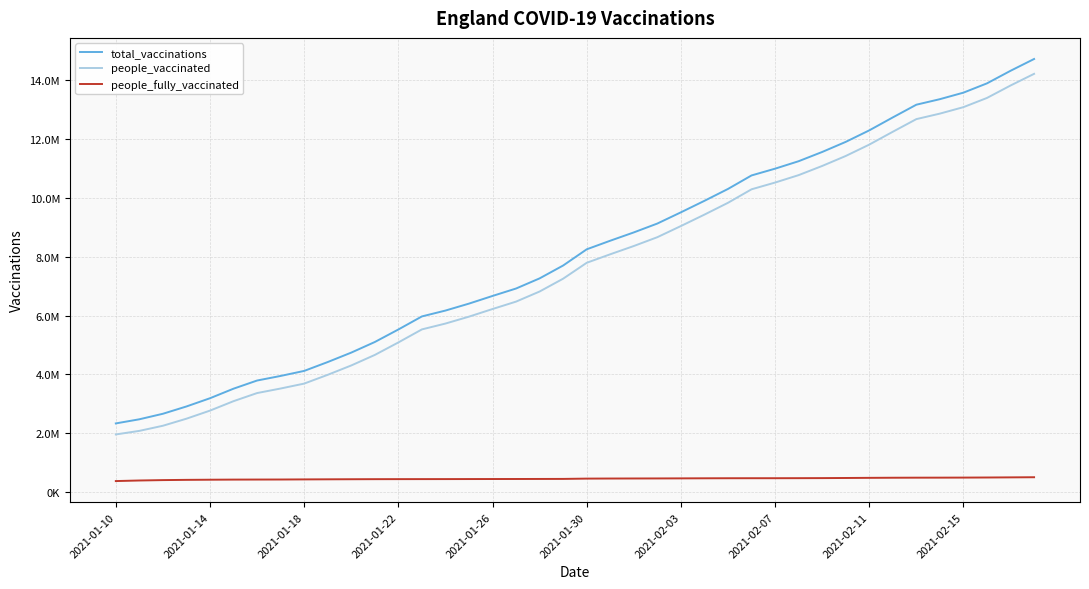

Does the chart have visible grid lines?

Yes